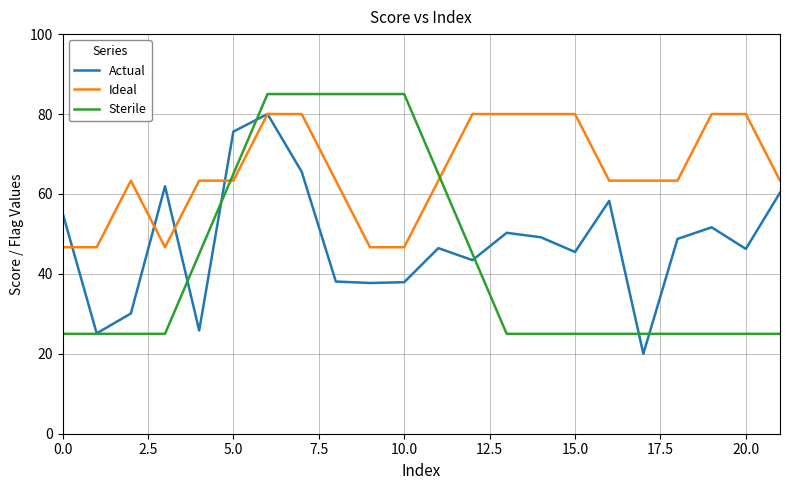

Which series ends up on top after the final intersection of Ideal and Sterile?

Ideal